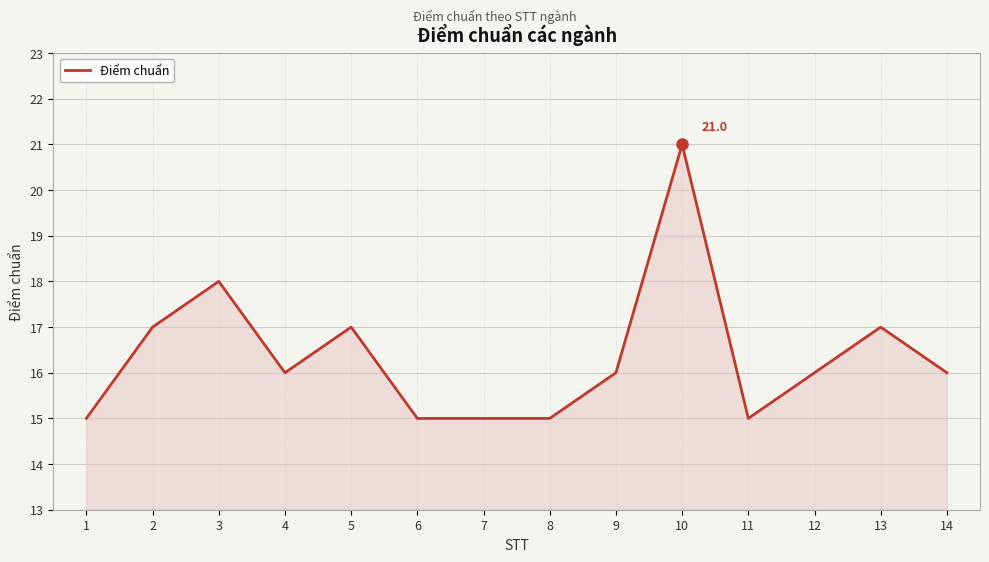

What is the change in value from 2 to 6?

-2